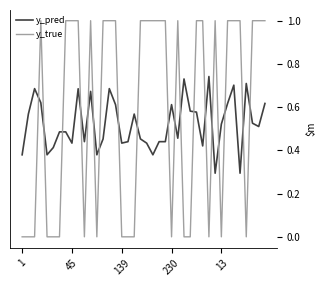

Count the number of data series in this chart.

2